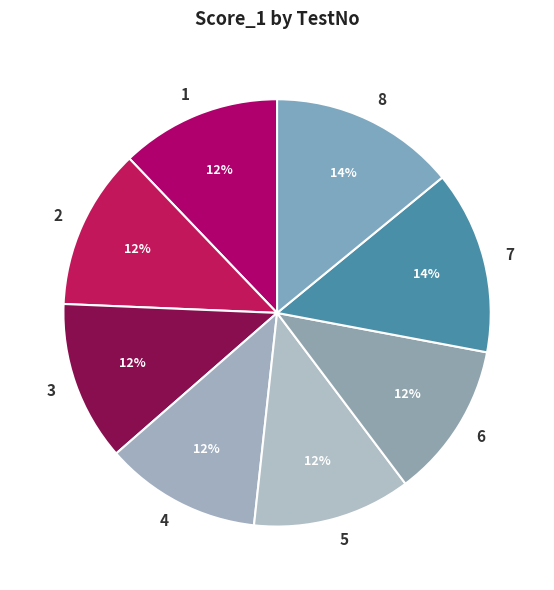

How many slices are in this pie chart?

8